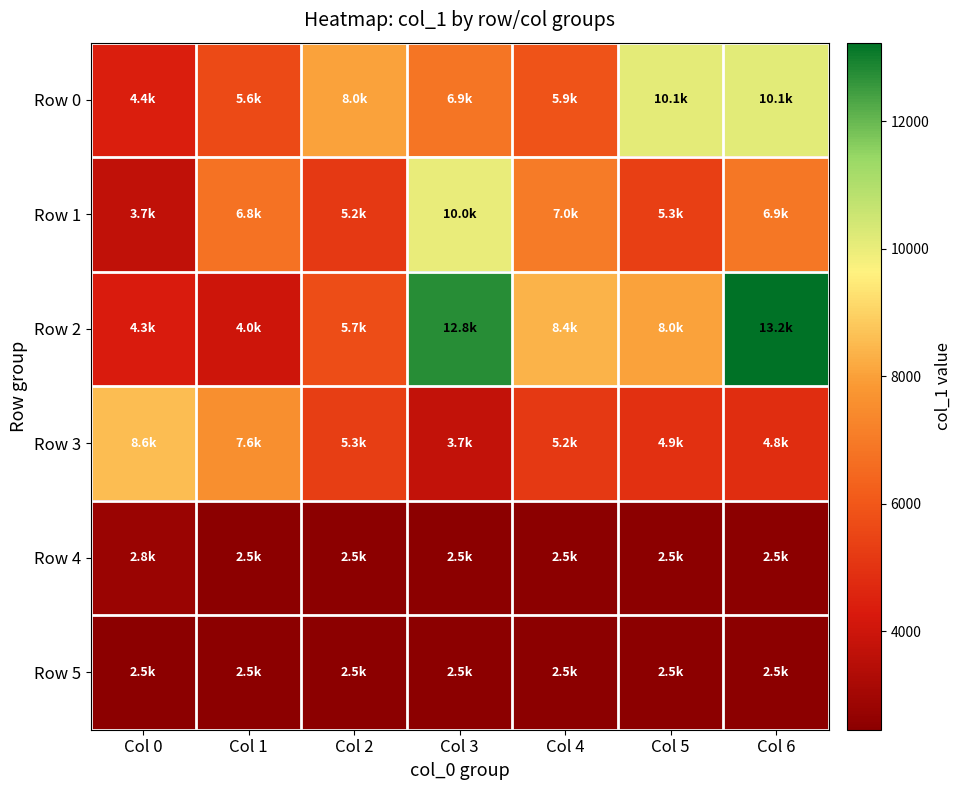

Reading left to right, extract all data points from this chart.

Row 0: Col 0=4411	Col 1=5625	Col 2=8013	Col 3=6852	Col 4=5901	Col 5=10097	Col 6=10123
Row 1: Col 0=3703	Col 1=6750	Col 2=5170	Col 3=10027	Col 4=7014	Col 5=5332	Col 6=6909
Row 2: Col 0=4317	Col 1=3997	Col 2=5729	Col 3=12761	Col 4=8359	Col 5=8033	Col 6=13229
Row 3: Col 0=8568	Col 1=7554	Col 2=5305	Col 3=3717	Col 4=5163	Col 5=4910	Col 6=4838
Row 4: Col 0=2826	Col 1=2469	Col 2=2454	Col 3=2454	Col 4=2454	Col 5=2454	Col 6=2454
Row 5: Col 0=2454	Col 1=2454	Col 2=2454	Col 3=2454	Col 4=2454	Col 5=2454	Col 6=2454